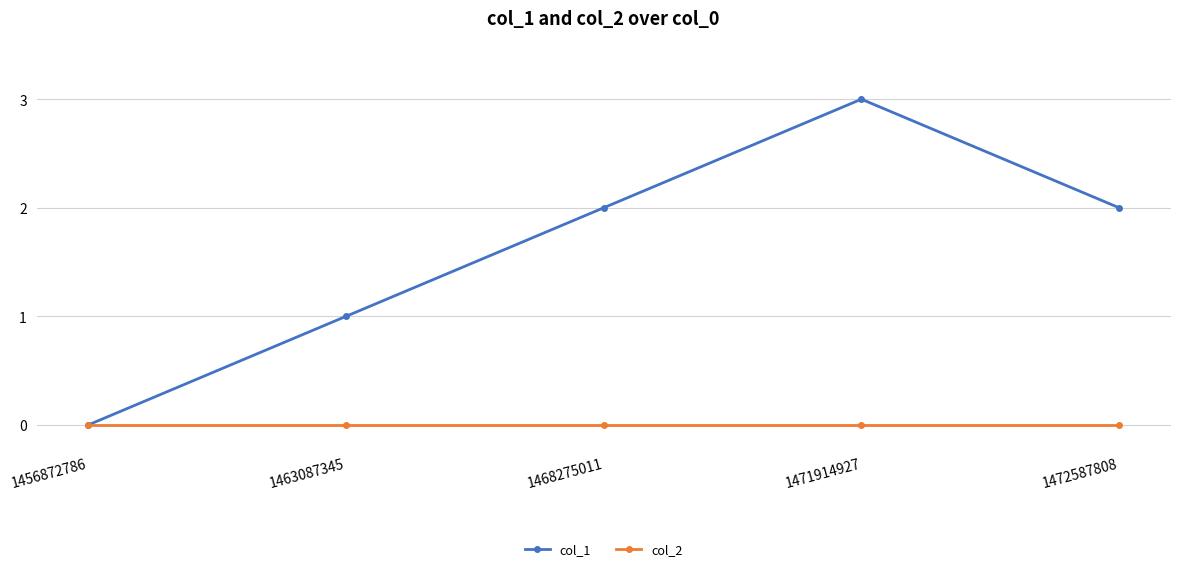

What is the sum of the col_1 values at 1456872786 and 1471914927?

3